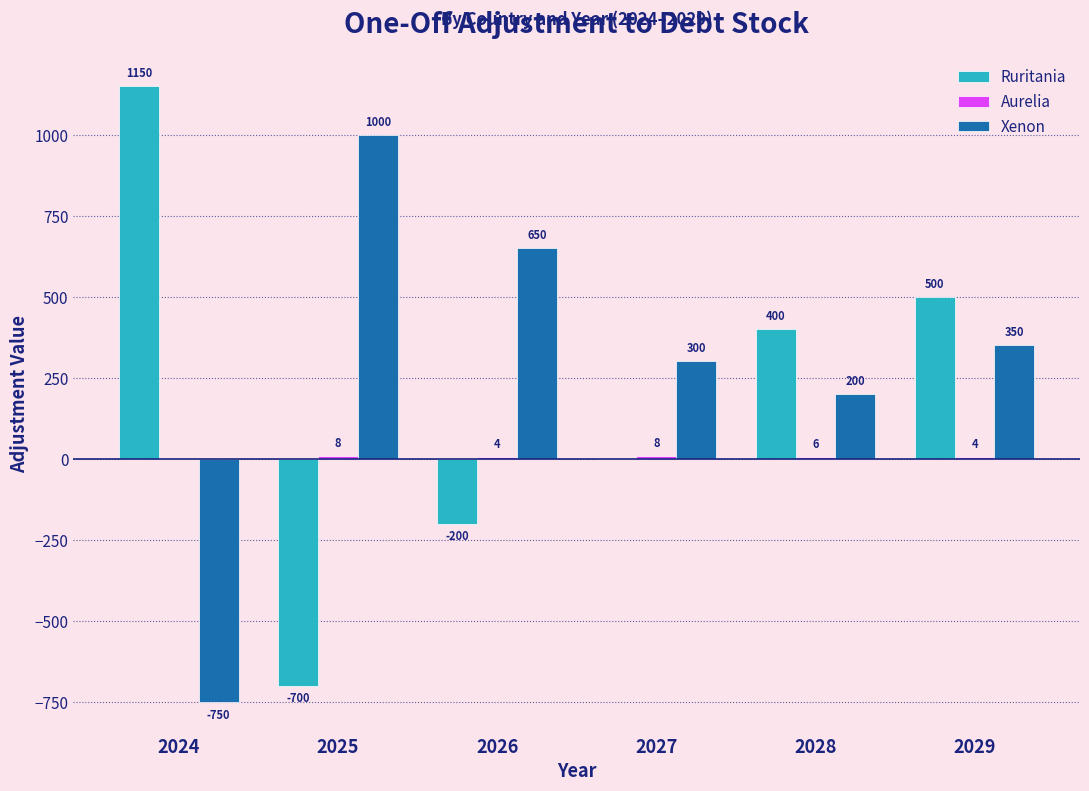

Which category has the highest value across all series?

2024